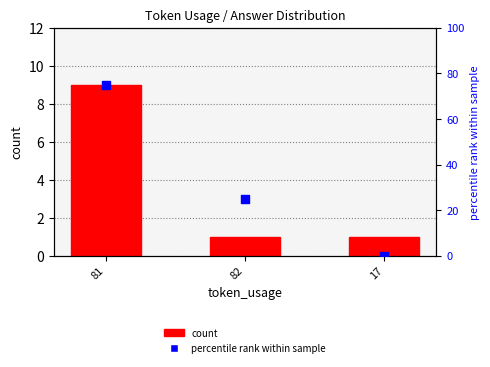

Which series reaches the minimum Y coordinate?

percentile rank within sample